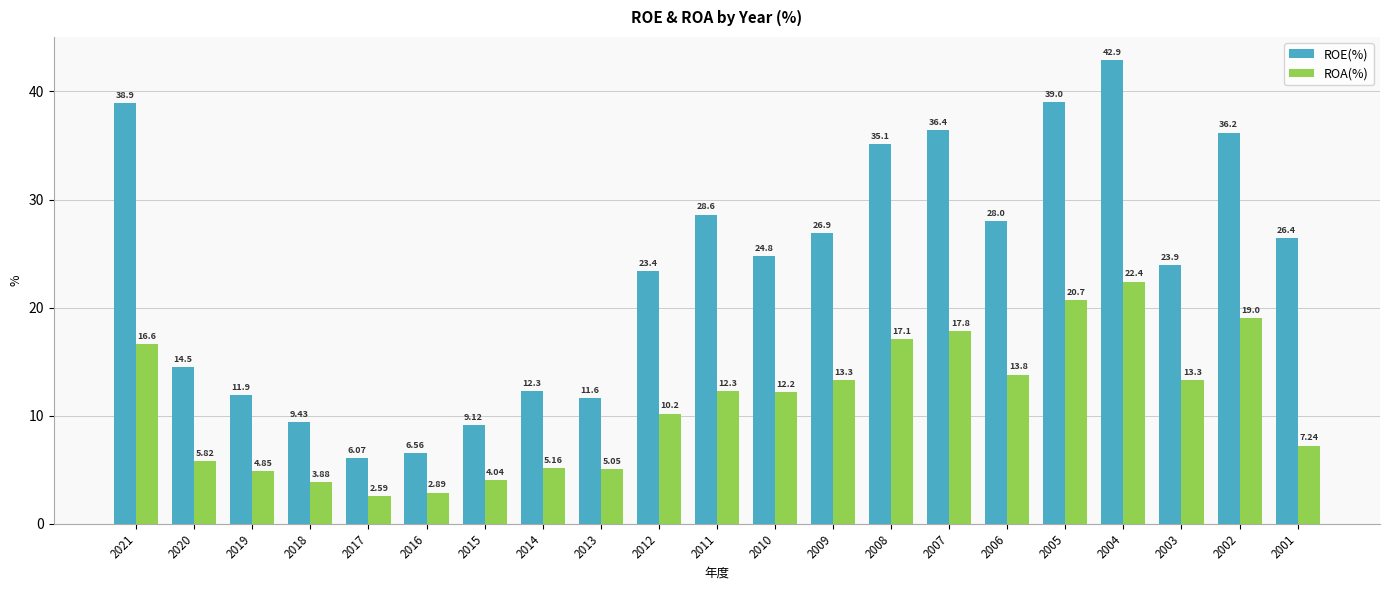

Are the bars horizontal?

No